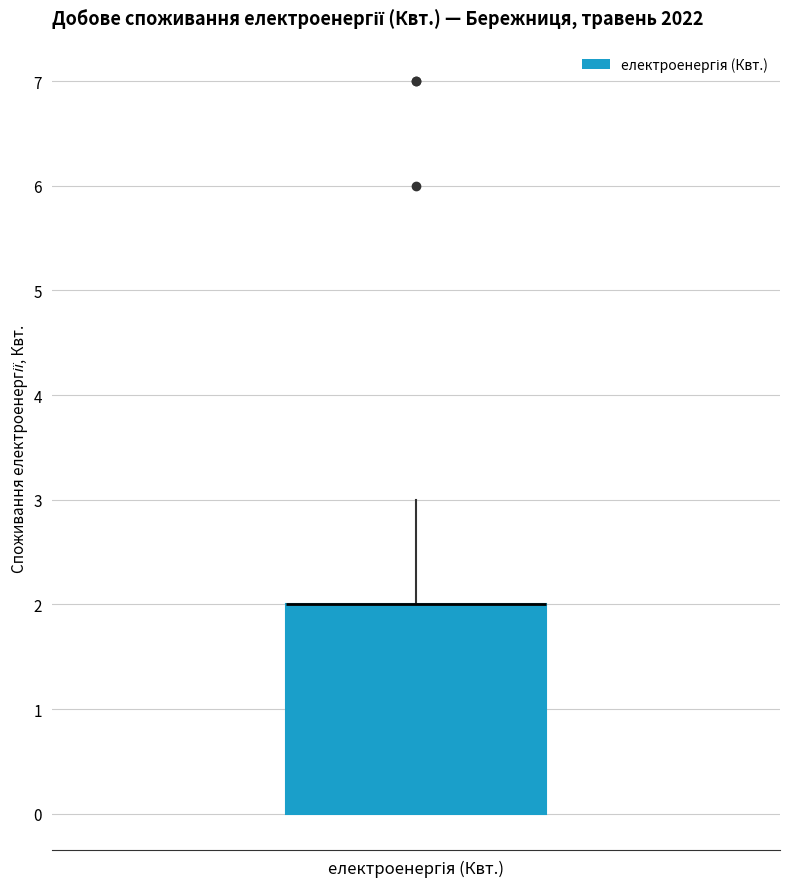

Read this box plot against the y-axis: the position of the median line, the range covered by the box, and the ends of both whiskers. The values are not printed on the chart, so give them approximately, as read against the axis.

median 2 (drawn on the box's upper edge), box 0 to 2, whiskers 0 to 3